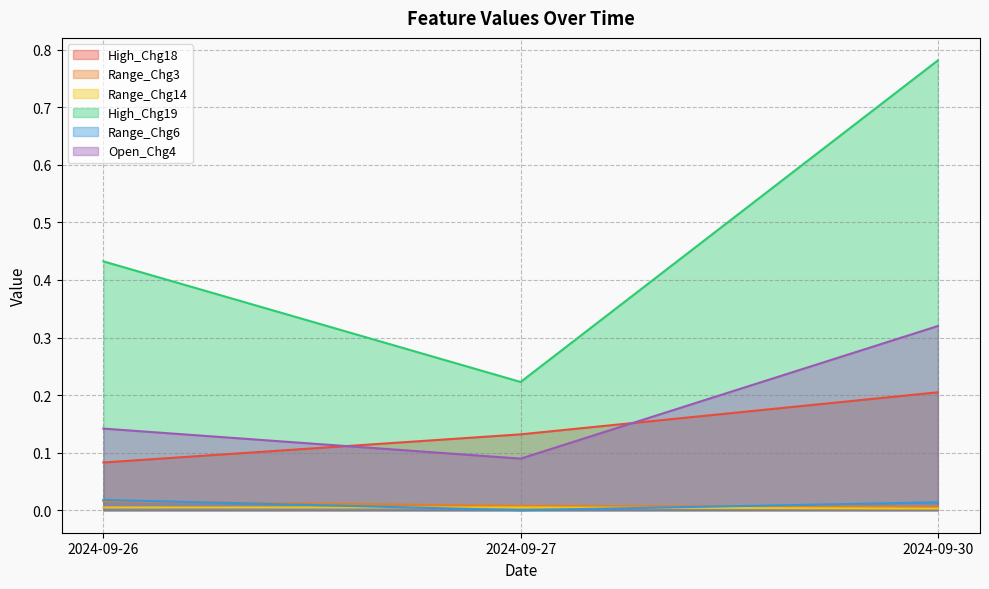

What is the difference between the highest and lowest values at 2024-09-30?

0.8